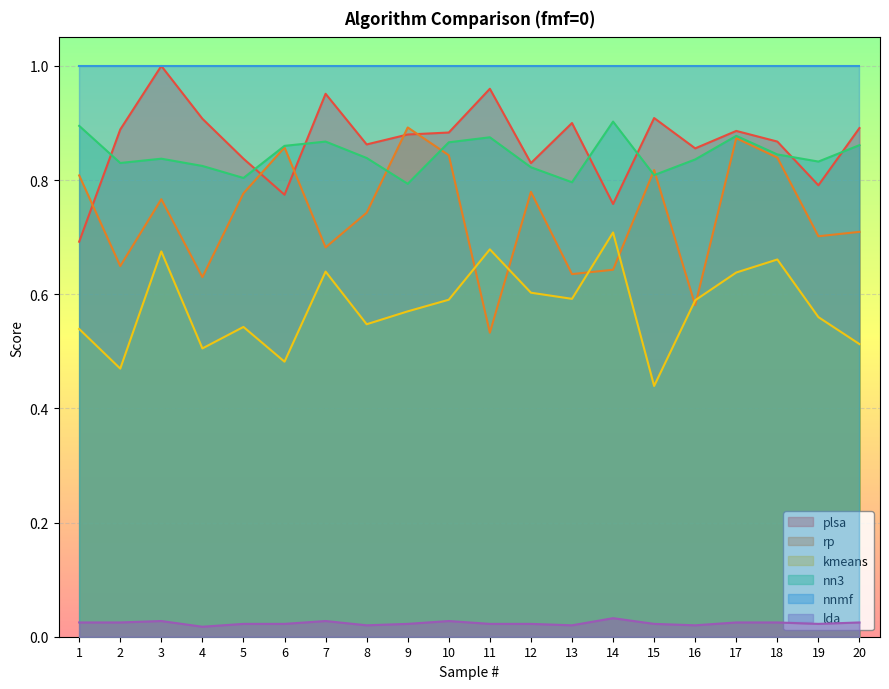

What is the value of the nn3 point at the 5th from the left?

0.8